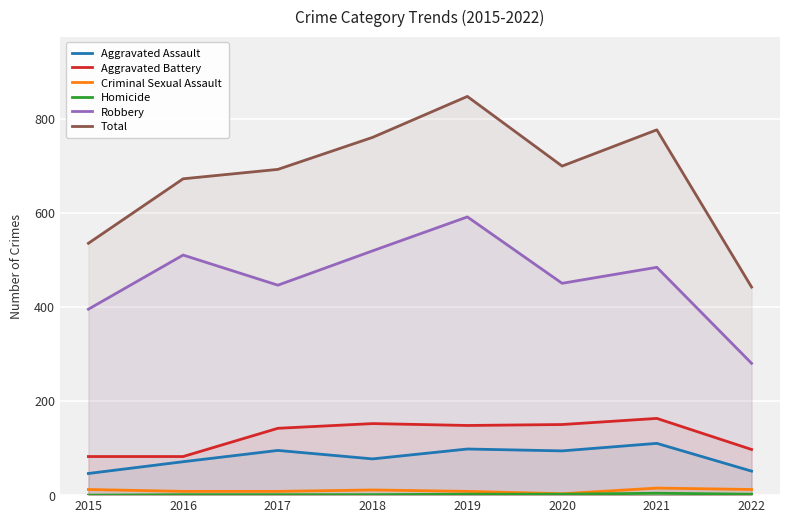

What is the greatest value displayed?

847